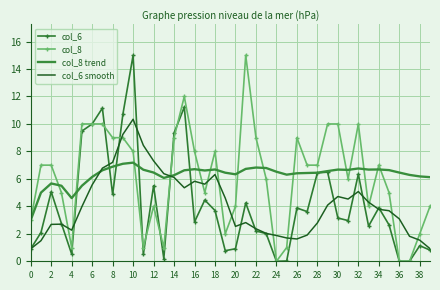

What is the maximum value for col_8?

15.0